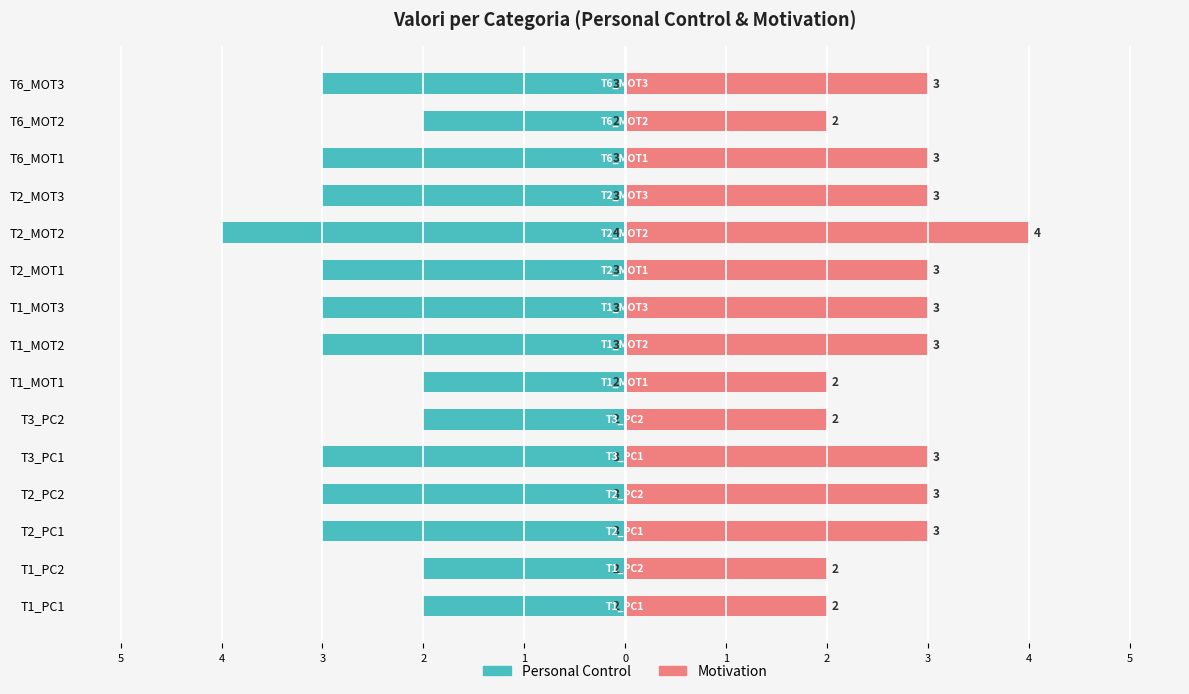

How many bars are there in total?

30